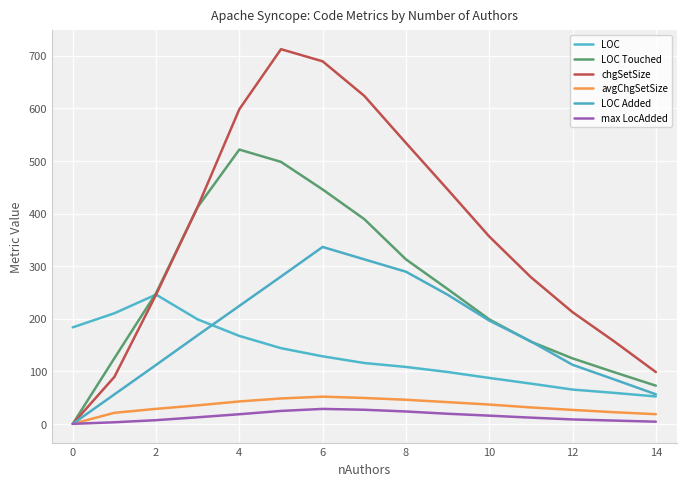

Does the chart have visible grid lines?

Yes